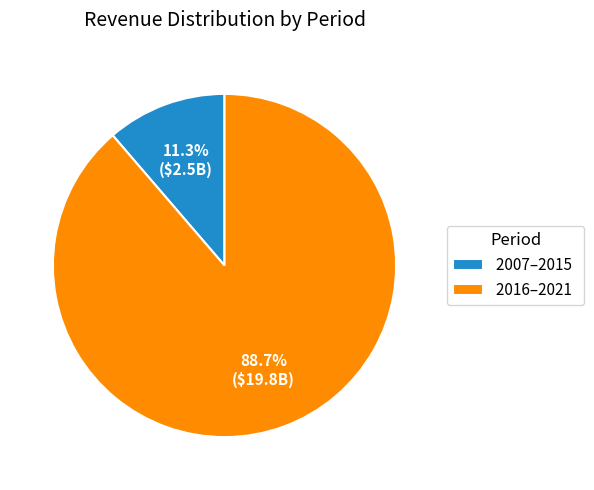

To the nearest percent, what is the difference between the largest and smallest slice percentages?

77%